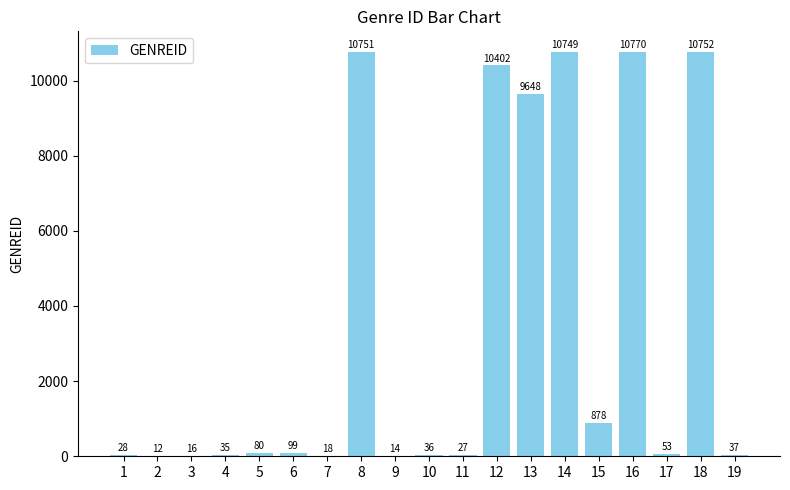

What is the sum of the values at 8 and 18?

21503